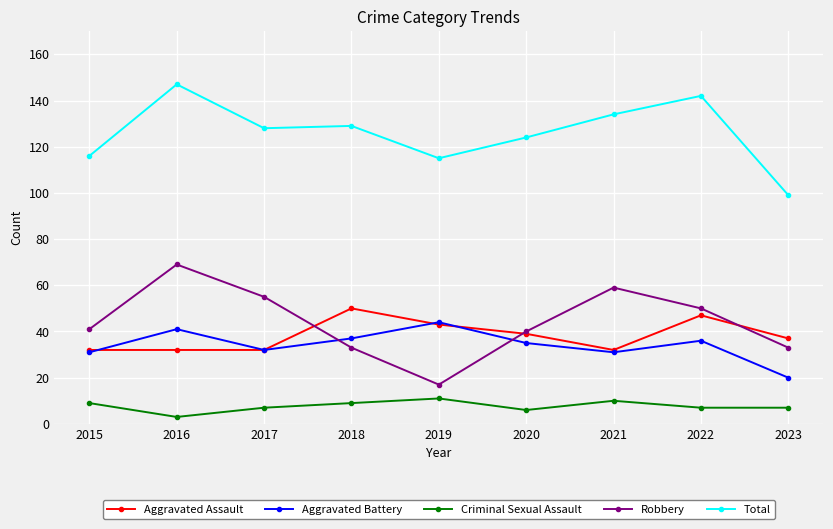

True or false: Aggravated Battery and Criminal Sexual Assault intersect in this chart.

False